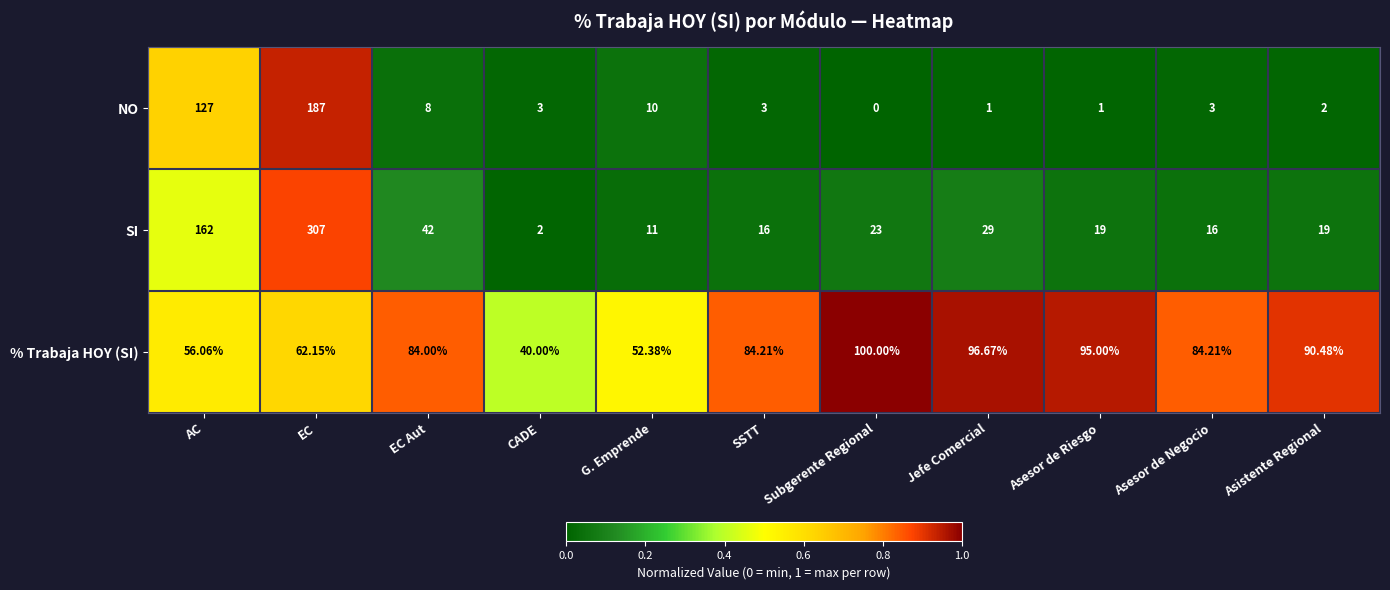

Which series has the largest range (max minus min)?

SI